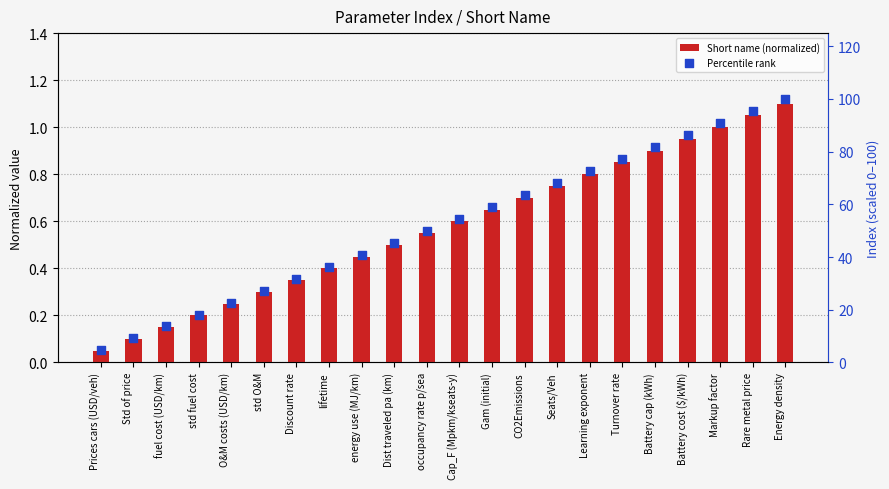

At how many categories does at least one series exceed 25?

17